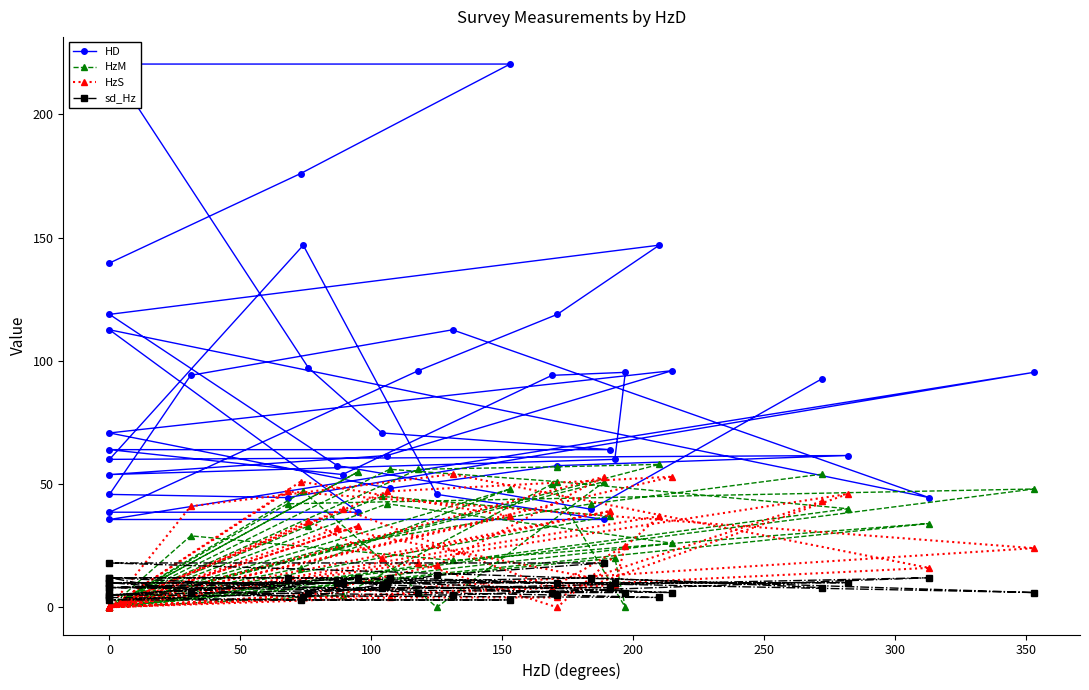

Is it true that sd_Hz equals 1.8 at 50?

False